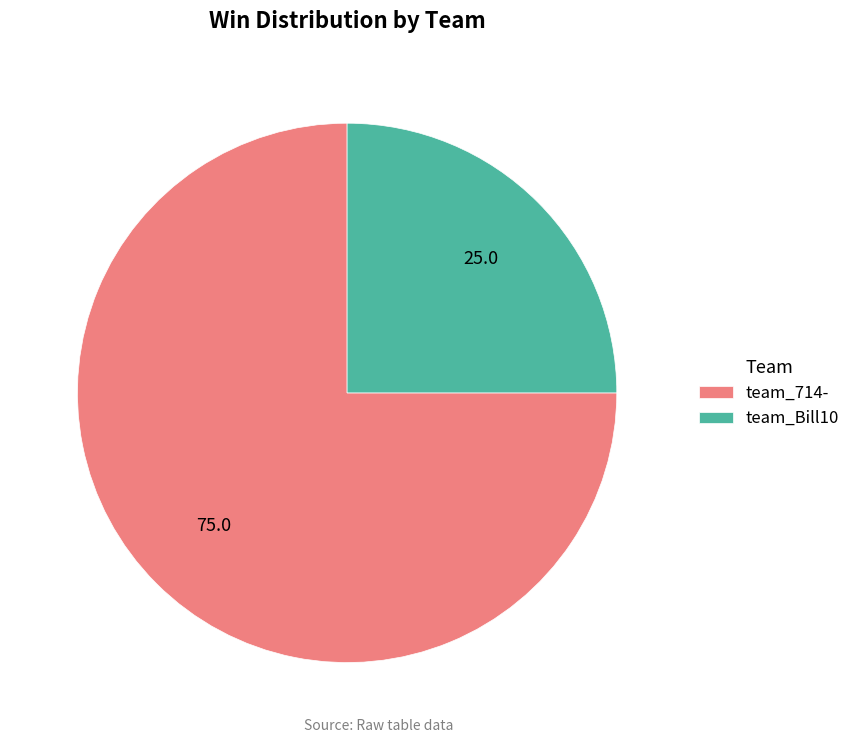

Rank the categories by value from lowest to highest.

team_Bill10, team_714-